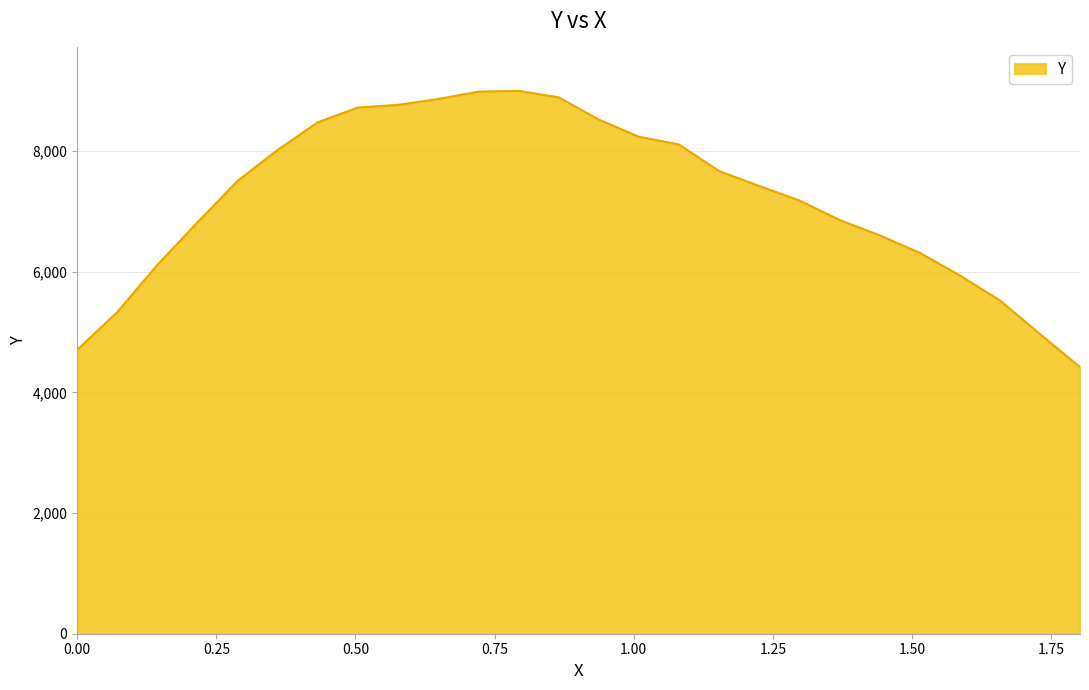

What is the difference between the maximum and minimum values?

4578.4